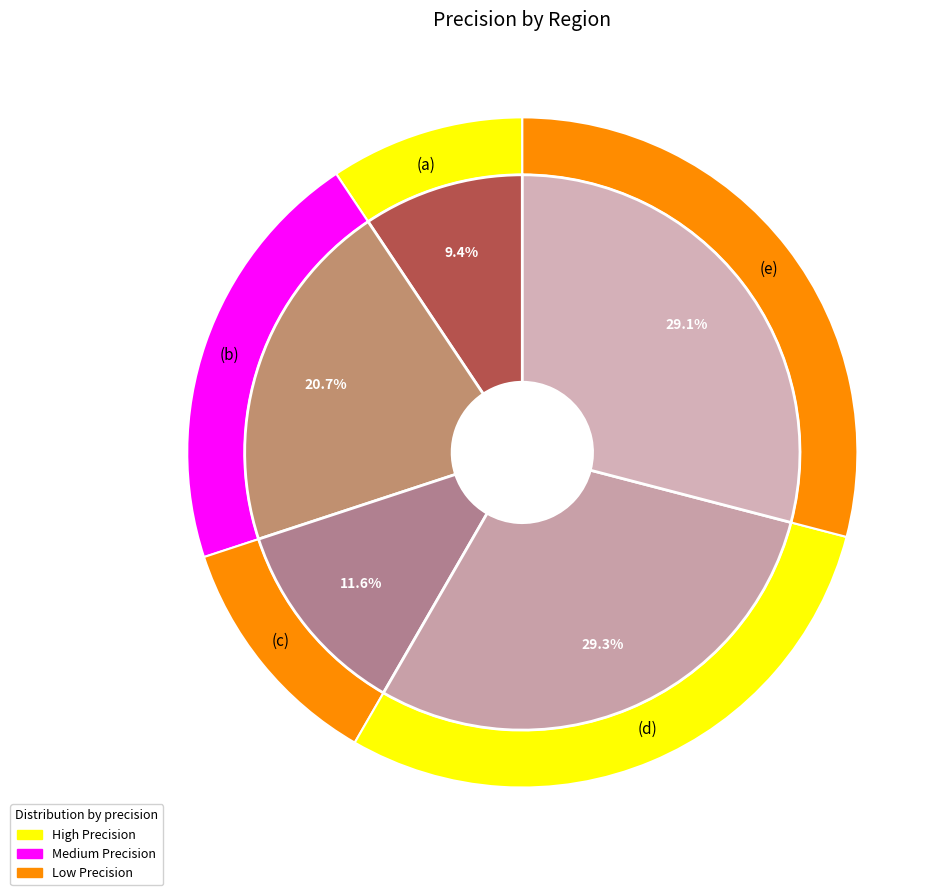

To the nearest percent, what is the combined percentage of (d) and (e)?

58%